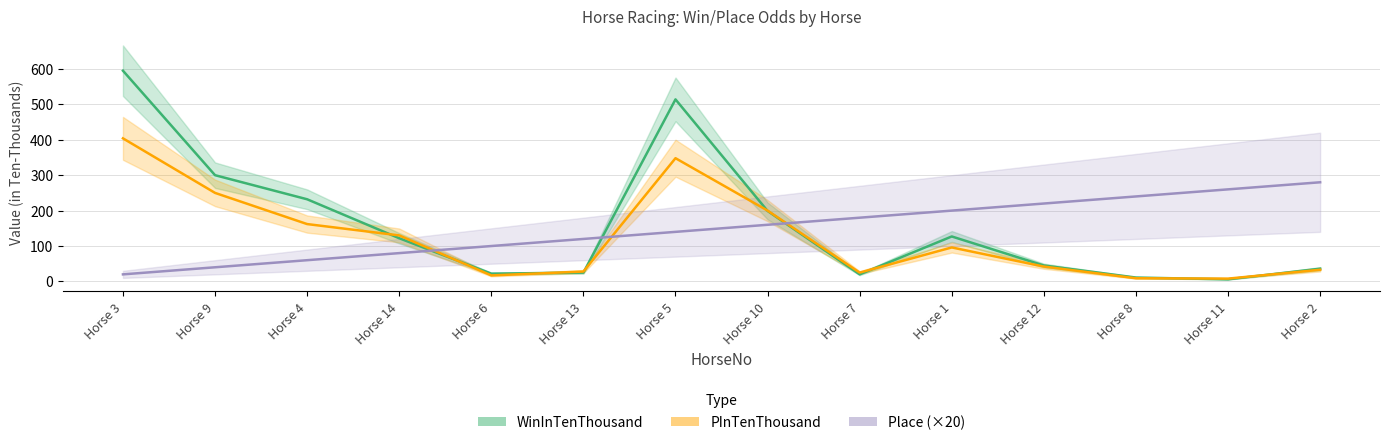

What are all the series names shown in the legend?

WinInTenThousand, PInTenThousand, Place